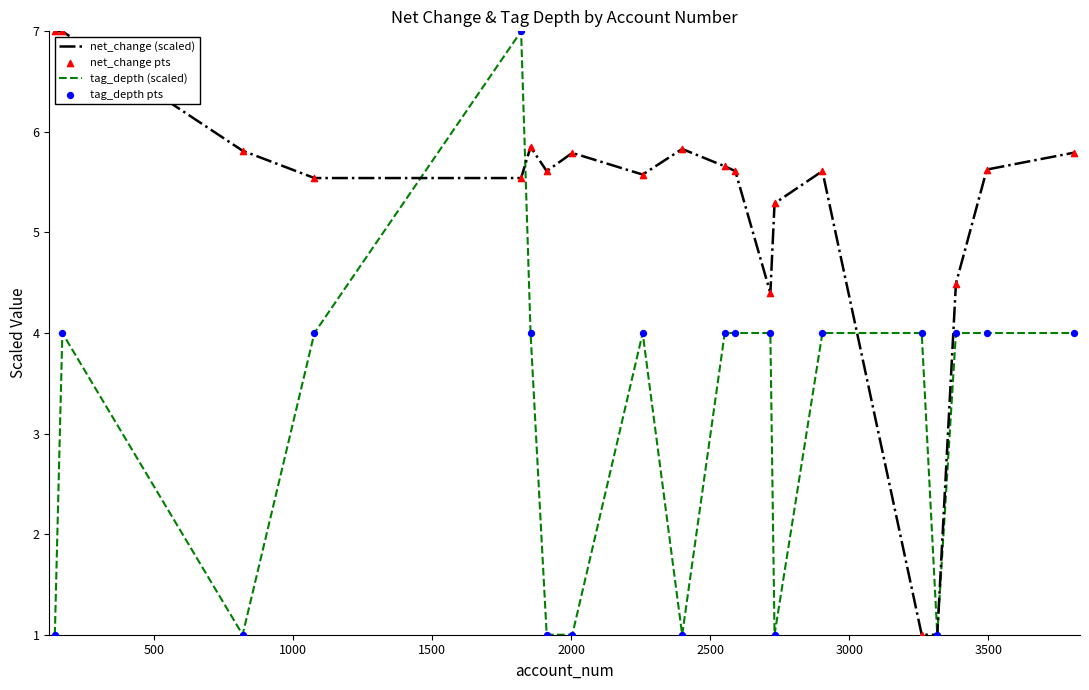

At how many categories does at least one series exceed 3?

19